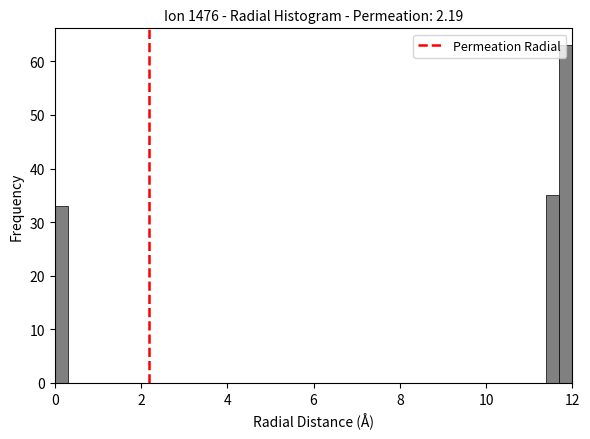

Around what value on the x-axis is the tallest bar? Give the approximate position of its centre, as read against the axis.

11.8